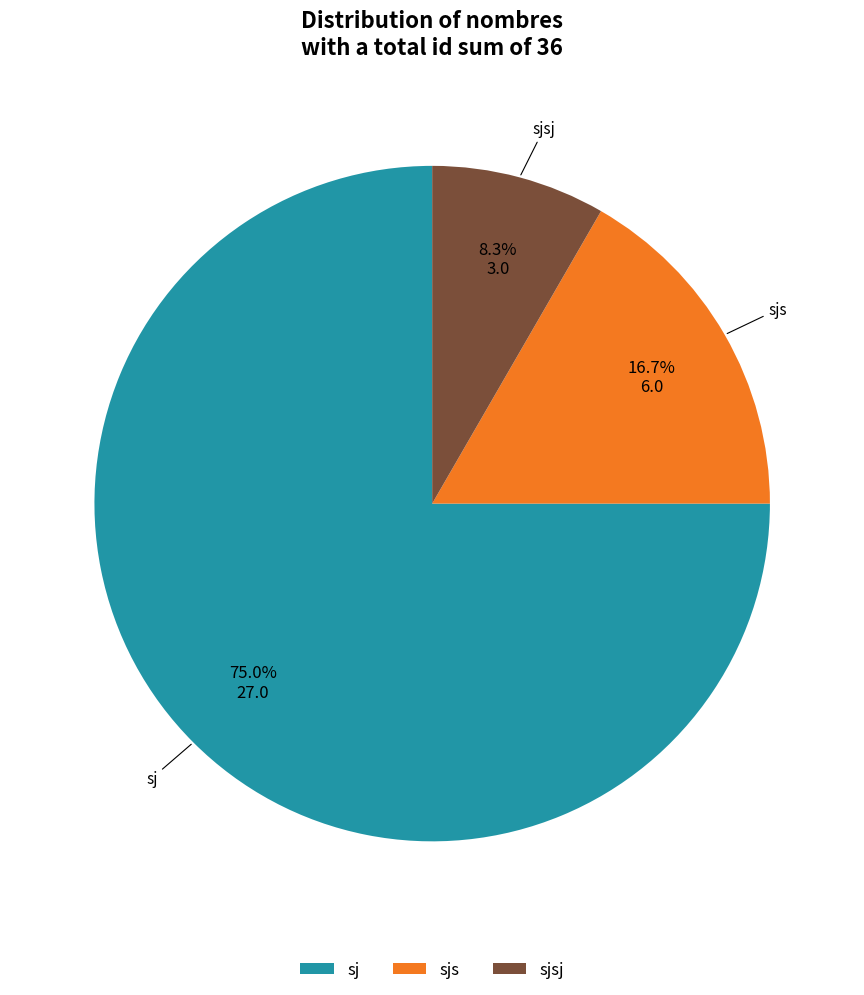

Do sj and sjsj together represent more than half of the pie?

Yes